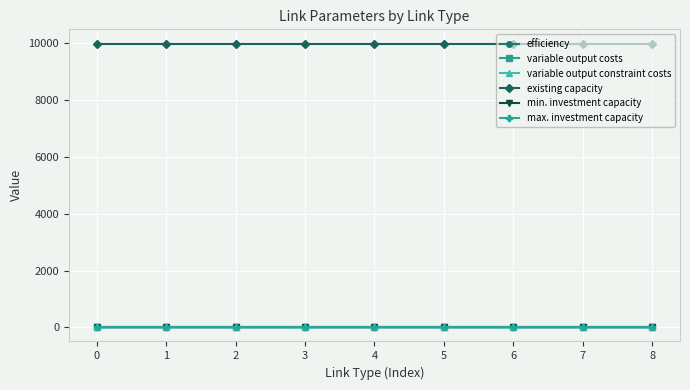

True or false: max. investment capacity and efficiency cross at least once.

False